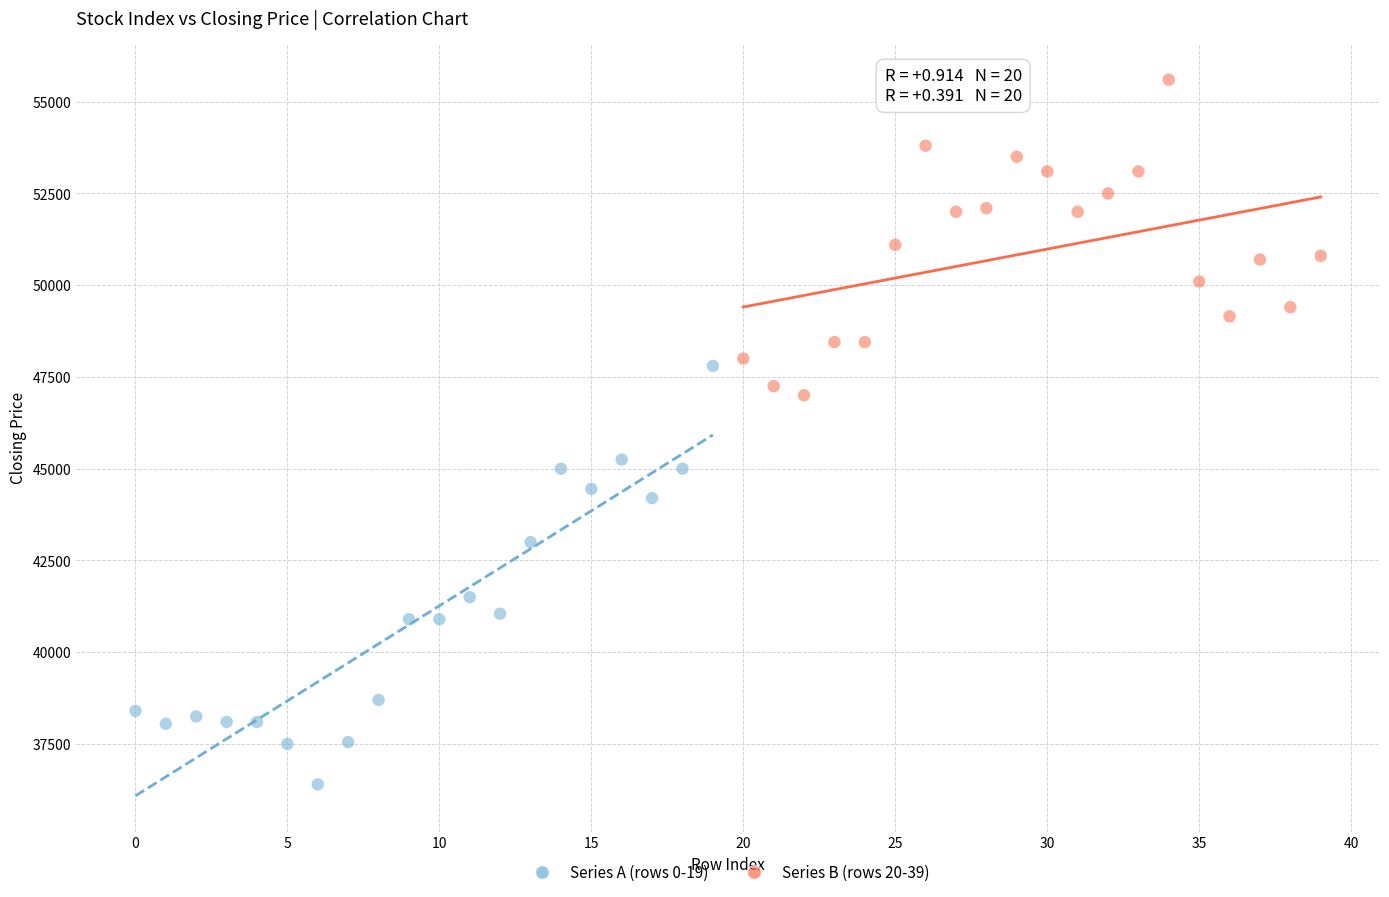

Which series has the largest Y range (max minus min)?

Series A (rows 0-19)